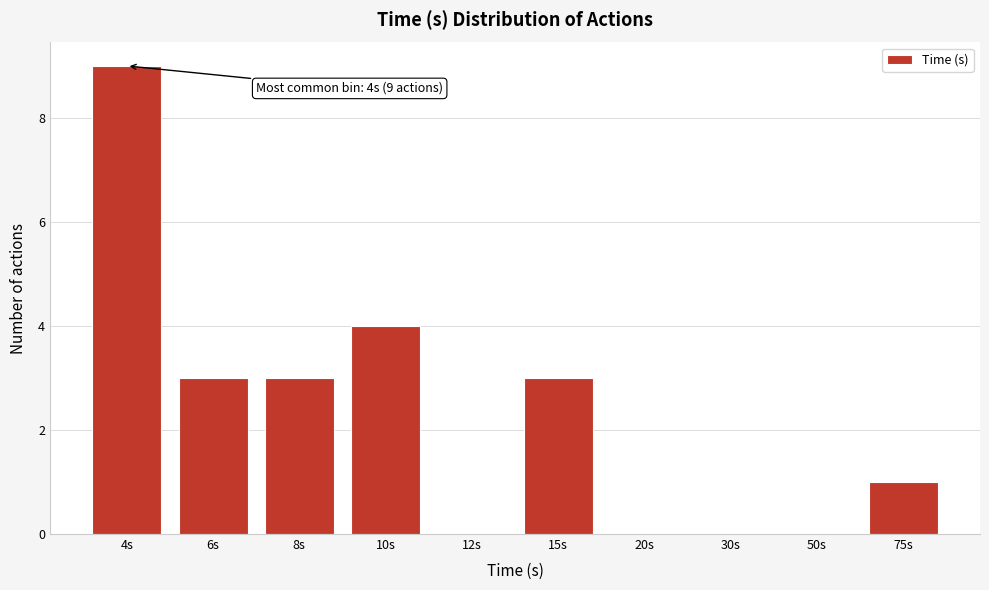

Reading left to right, extract all data points from this chart.

4s=9	6s=3	8s=3	10s=4	12s=0	15s=3	20s=0	30s=0	50s=0	75s=1